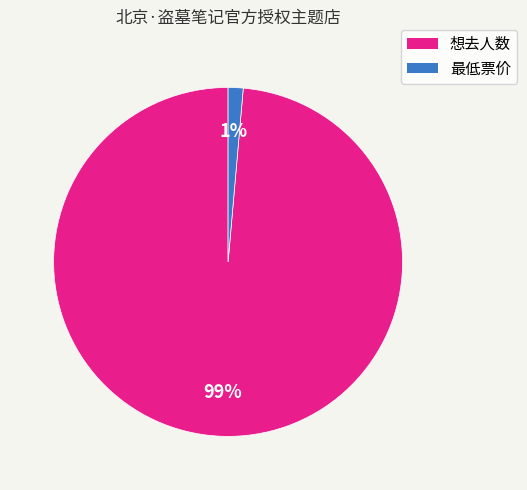

To the nearest percent, what is the combined percentage of 最低票价 and 想去人数?

100%